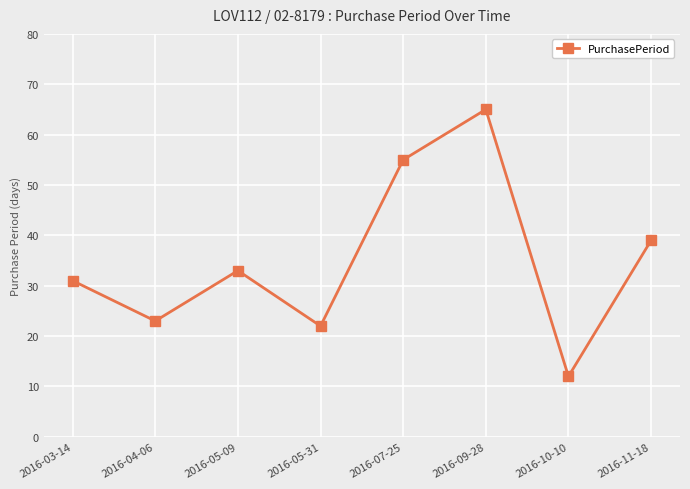

How many interior local valleys (lower than both neighbors) does the data have?

3